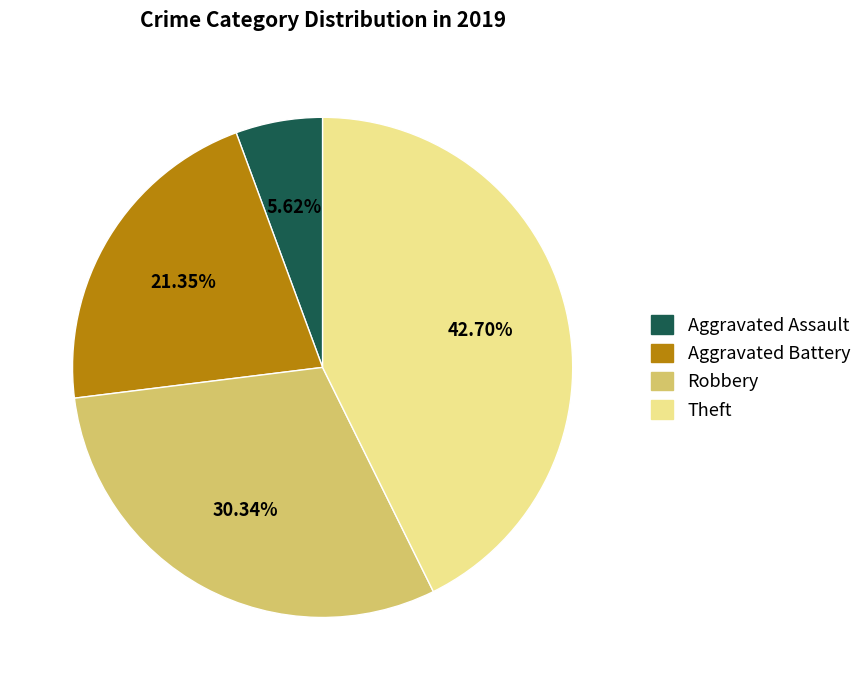

To the nearest percent, what is the difference between the largest and smallest slice percentages?

37%